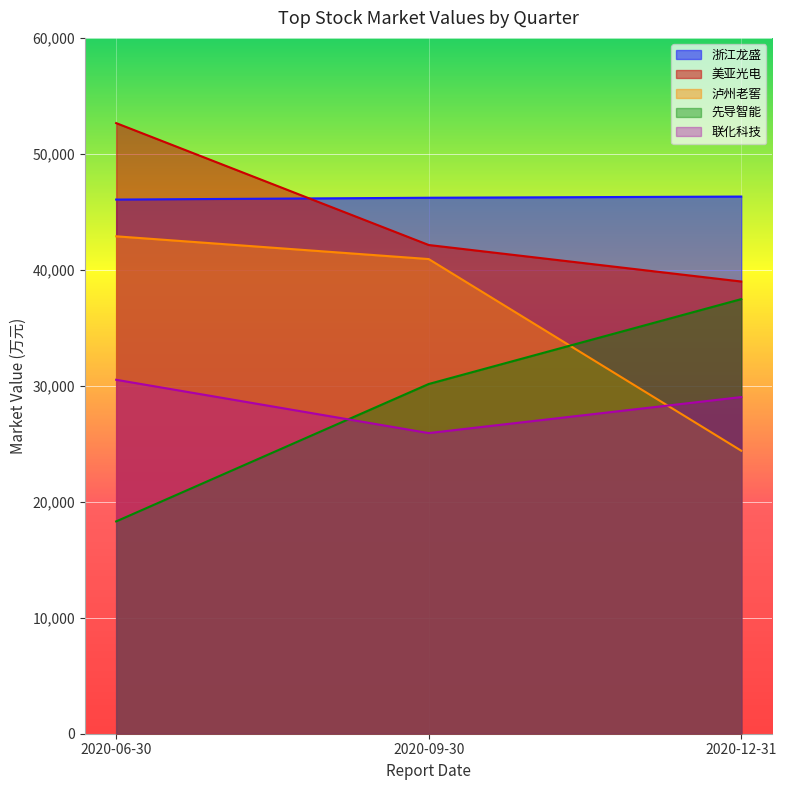

What is the total value across all series at 2020-06-30?

190431.0